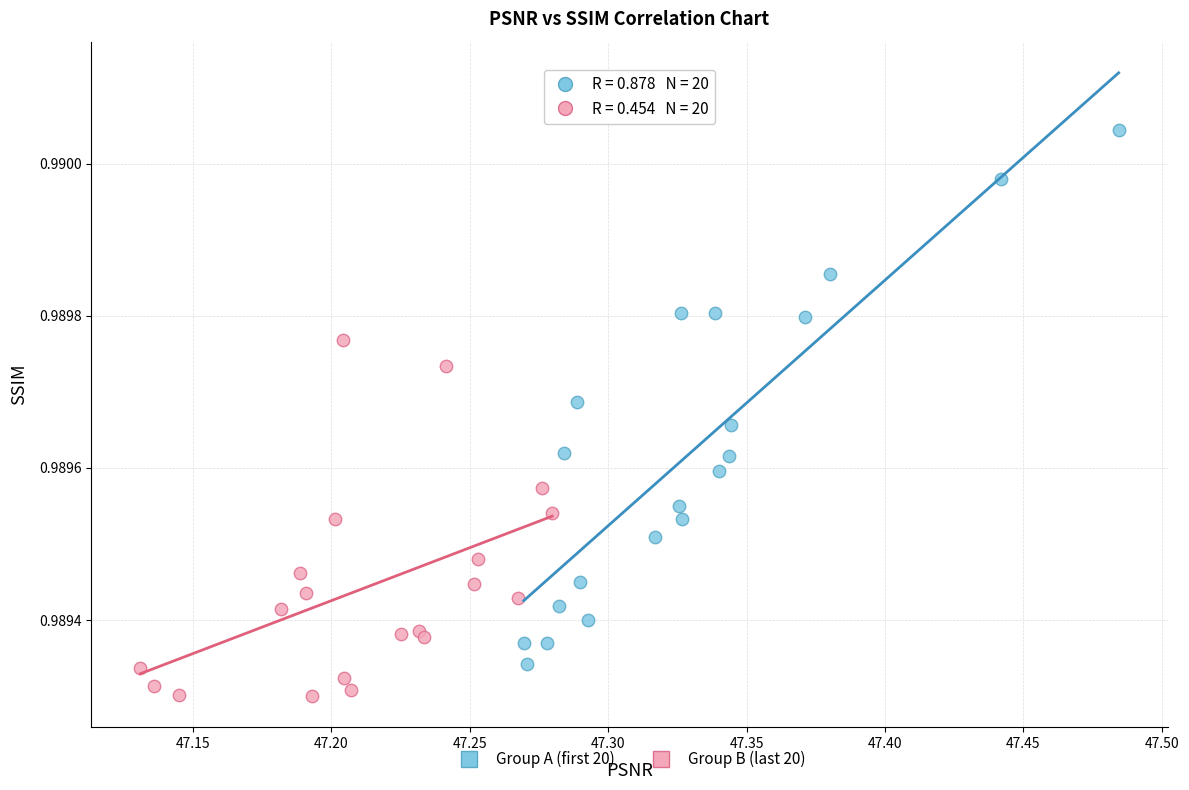

Which series contains the highest Y value?

Group A (first 20)